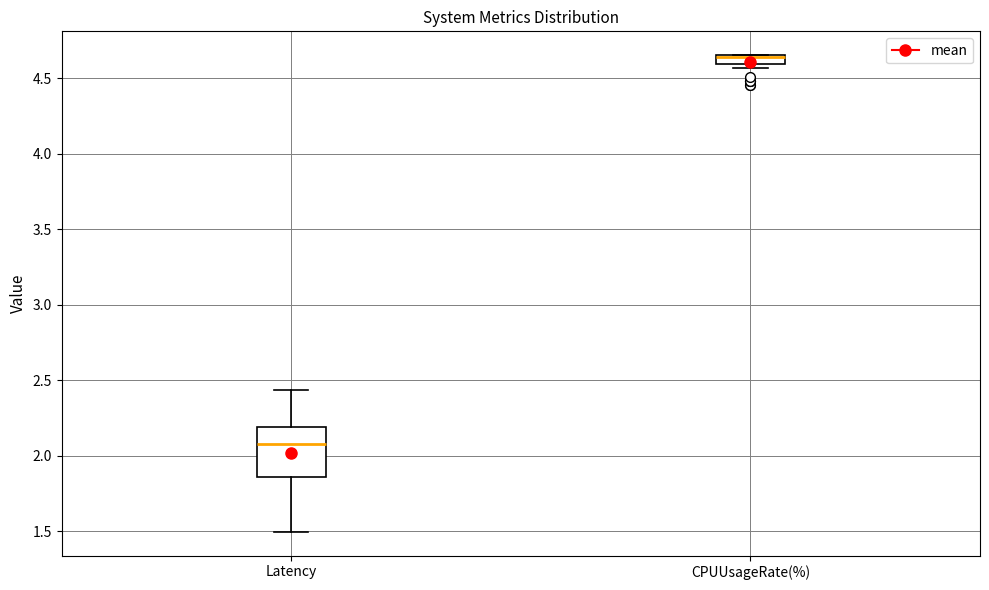

Comparing the boxes themselves (not the whiskers), which one is the tallest?

Latency